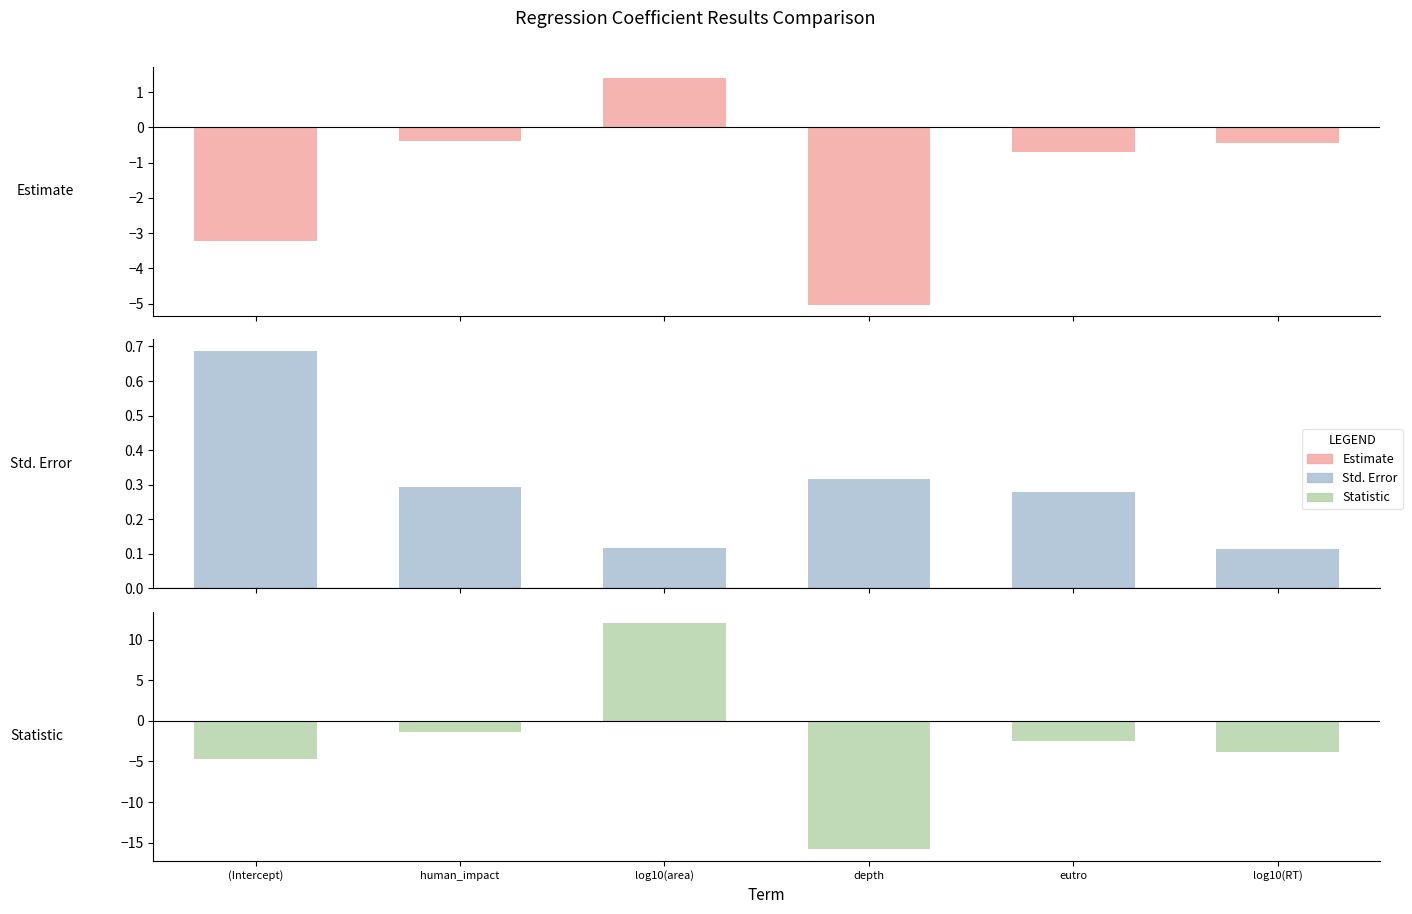

Which has a higher value, human_impact or log10(area)?

log10(area)